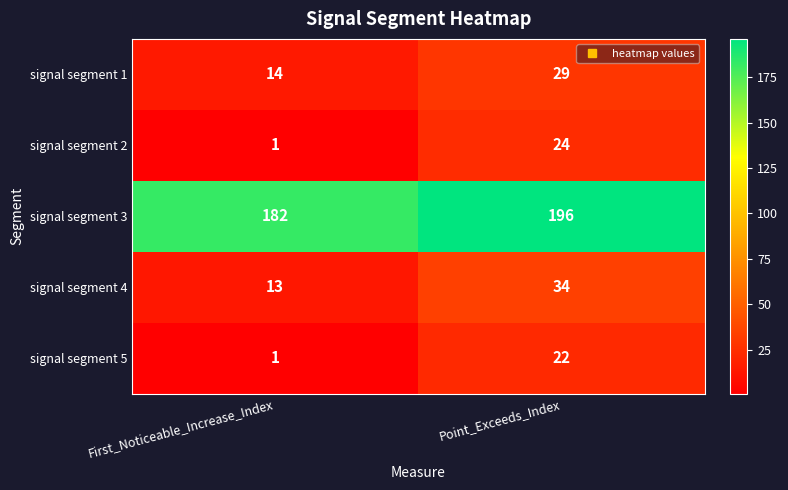

Which series has the widest spread of values?

signal segment 2